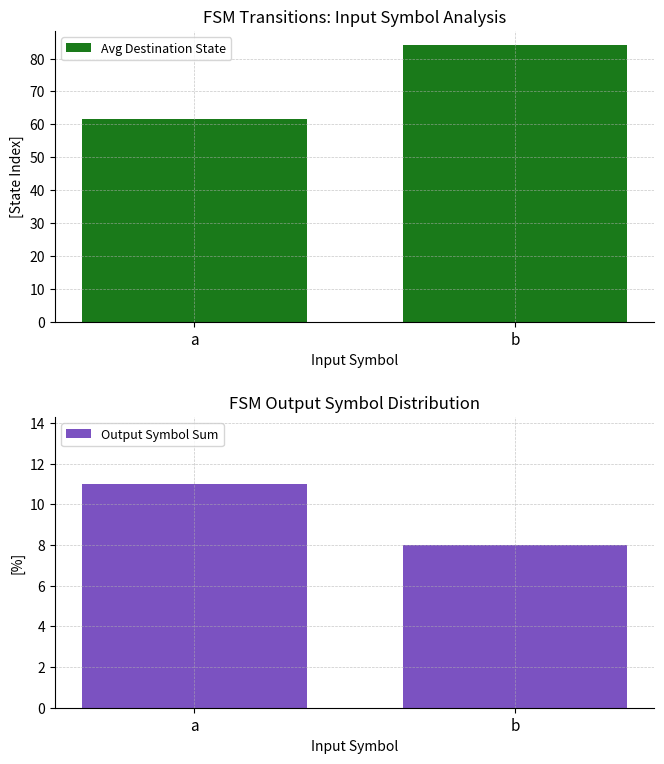

What is the total value across all series at b?

92.2